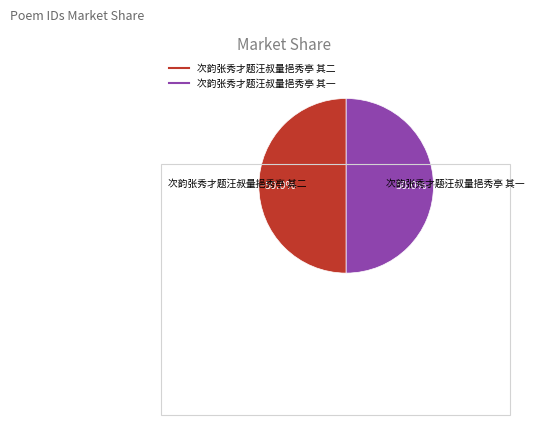

The 次韵张秀才题汪叔量挹秀亭 其一 slice represents 50% of the pie. True or false?

True